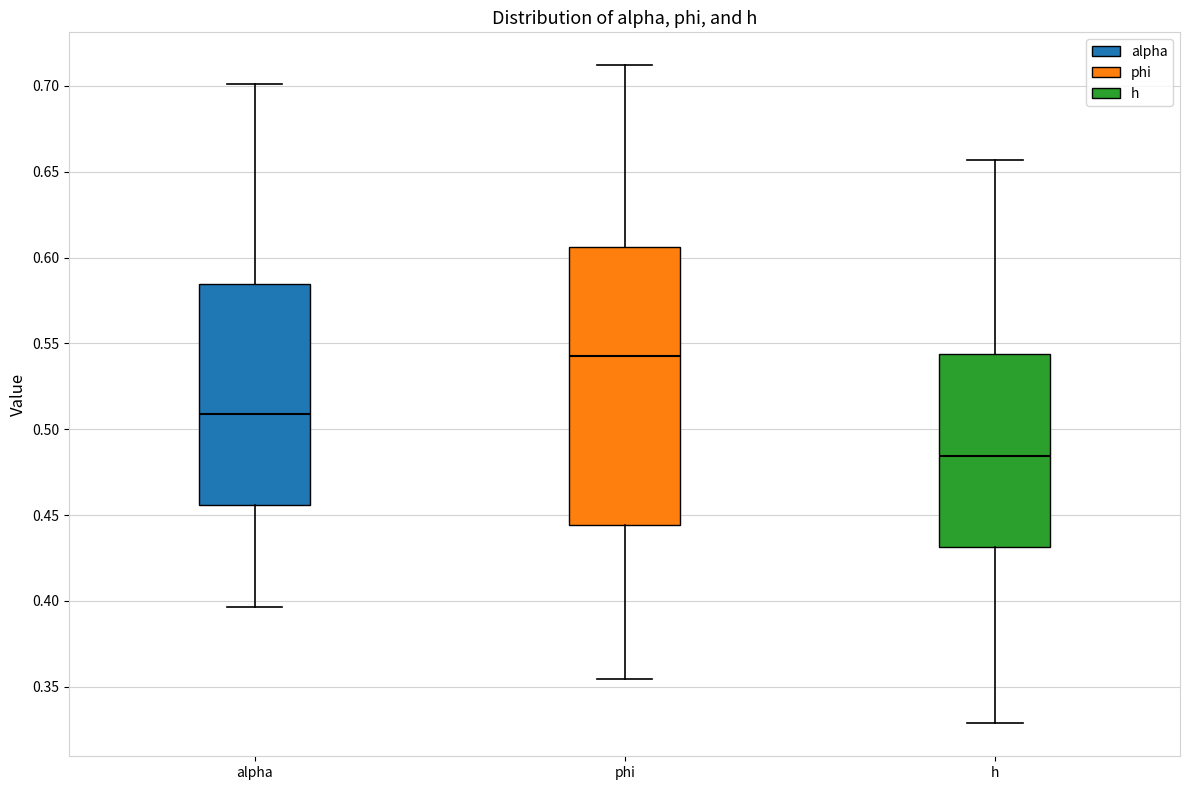

Where does the lower whisker of the box for phi end on the y-axis? The values are not printed on the chart, so give them approximately, as read against the axis.

0.355